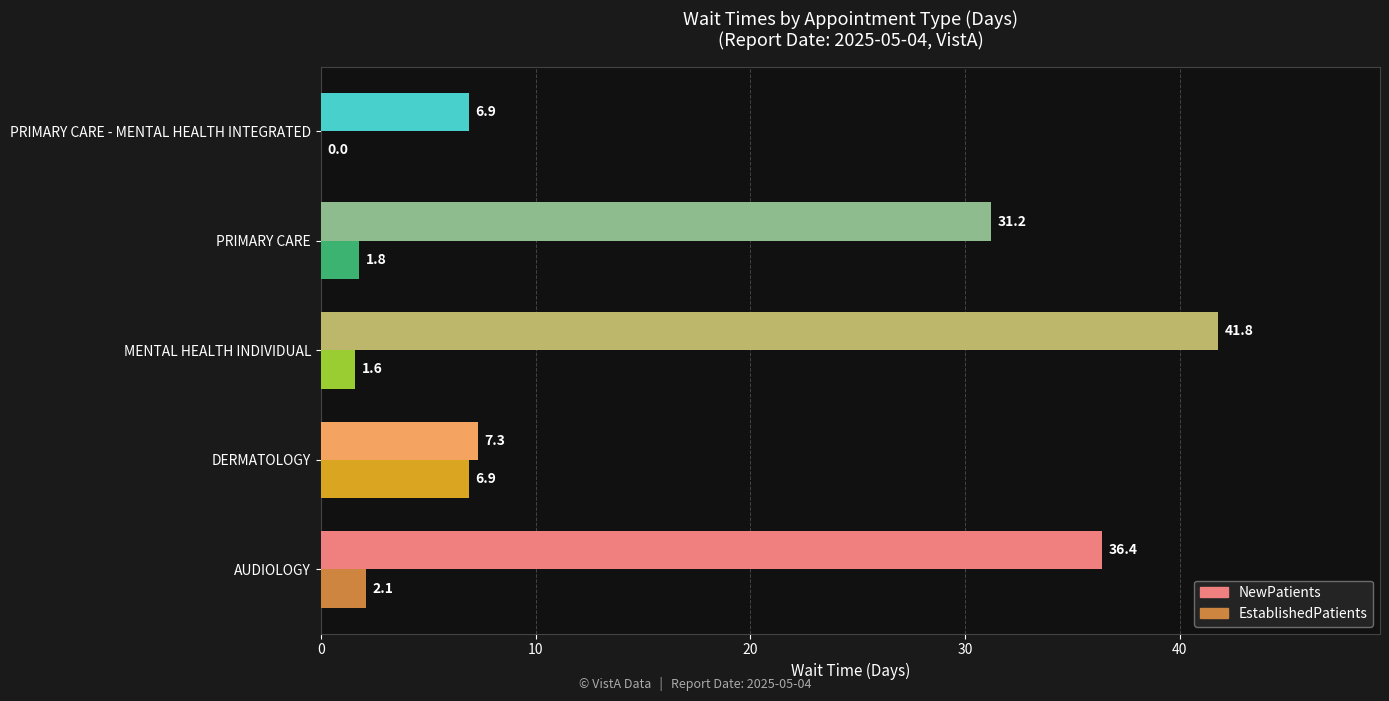

The value of NewPatients at PRIMARY CARE is 31.2. True or false?

True